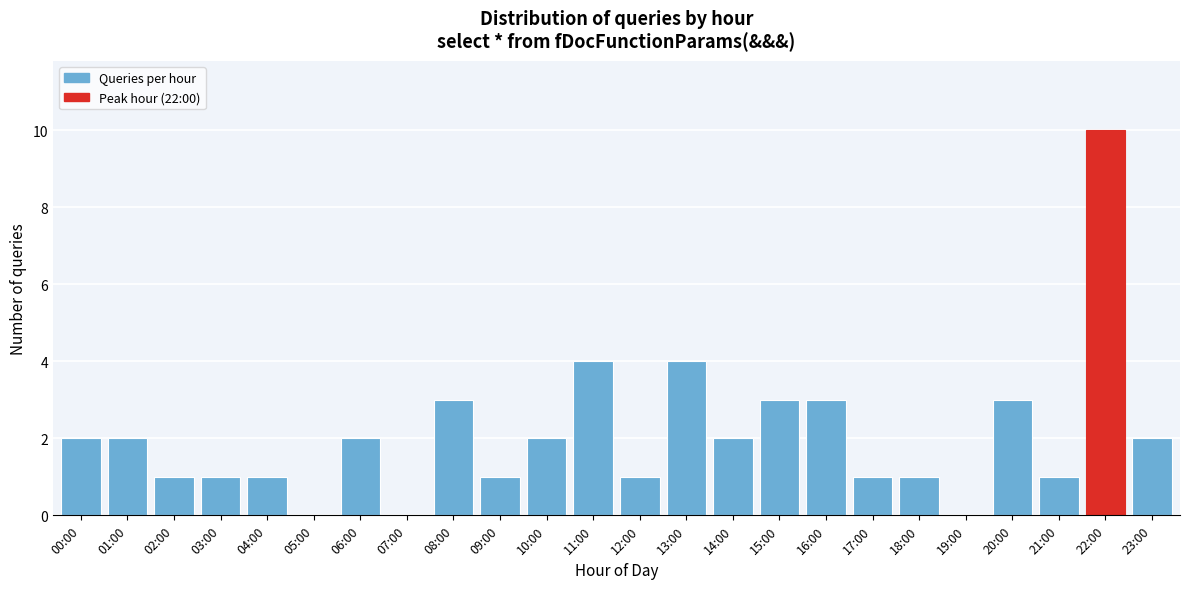

Reading left to right, transcribe all the data shown in this chart.

00:00=2	01:00=2	02:00=1	03:00=1	04:00=1	05:00=0	06:00=2	07:00=0	08:00=3	09:00=1	10:00=2	11:00=4	12:00=1	13:00=4	14:00=2	15:00=3	16:00=3	17:00=1	18:00=1	19:00=0	20:00=3	21:00=1	22:00=10	23:00=2